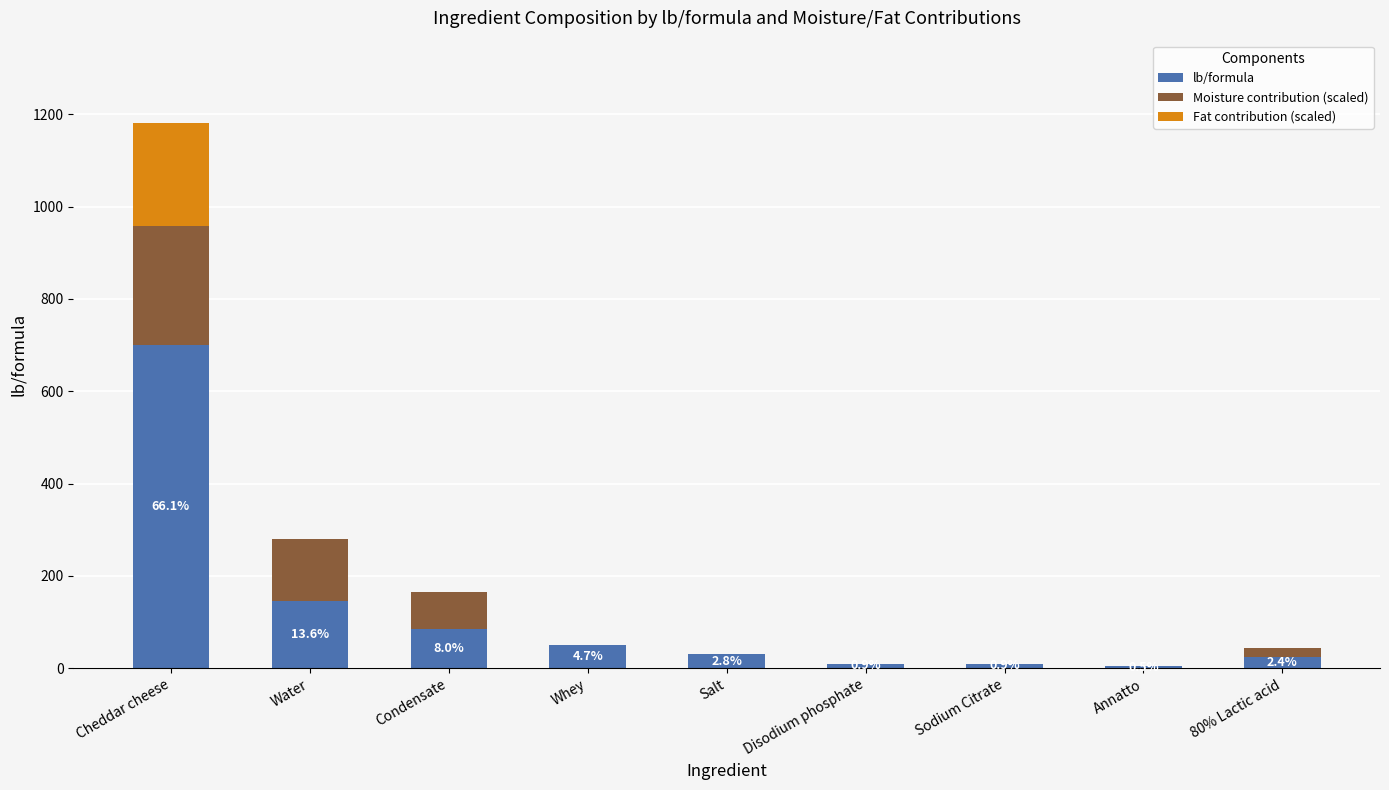

The value of lb/formula at Water is 204.3. True or false?

False